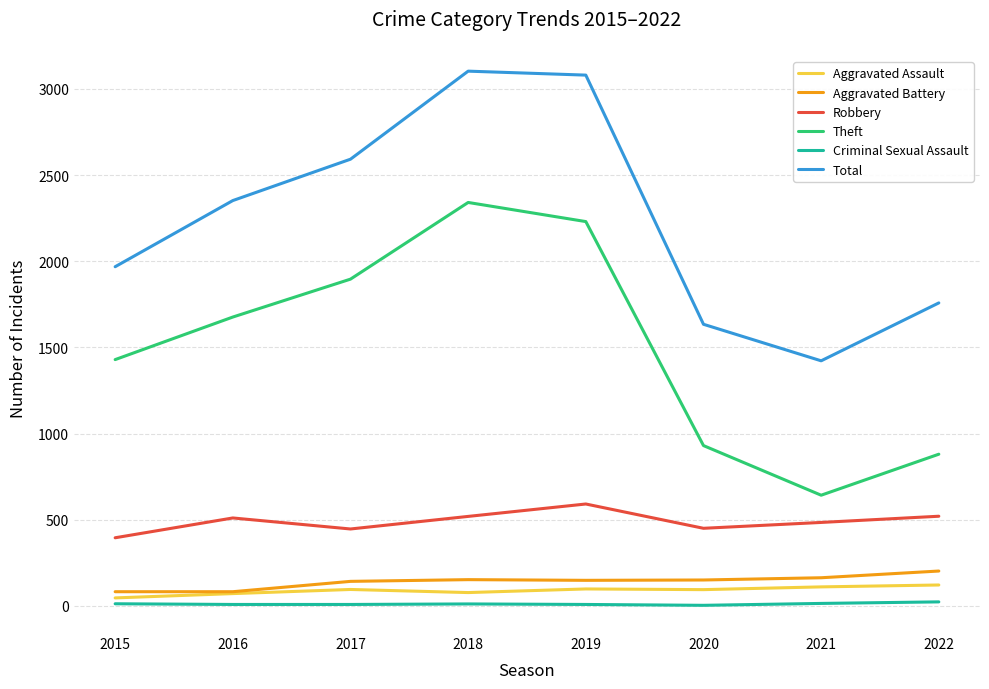

The value of Aggravated Battery at 2017 is 142. True or false?

True